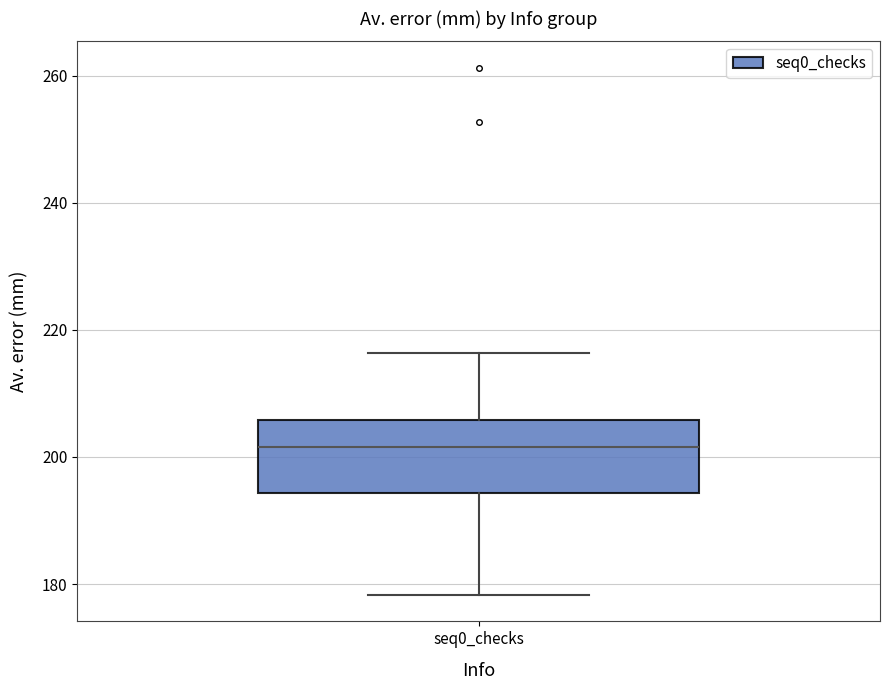

Where does the median line of the box for seq0_checks sit on the y-axis? The values are not printed on the chart, so give them approximately, as read against the axis.

202